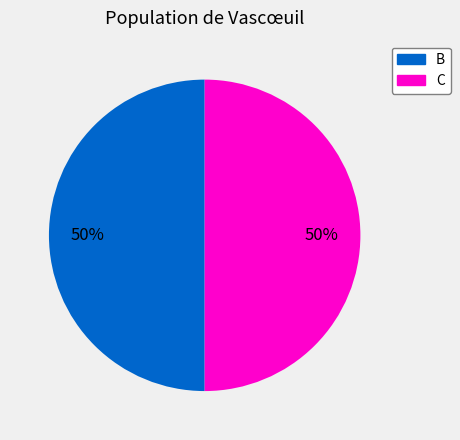

To the nearest percent, what is the average slice percentage?

50%